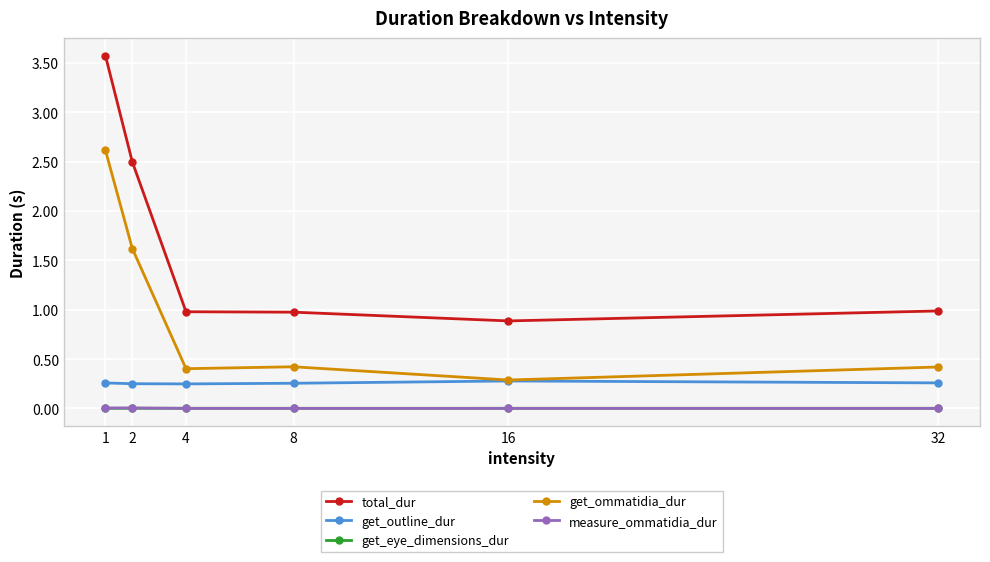

True or false: get_ommatidia_dur and total_dur cross at least once.

False